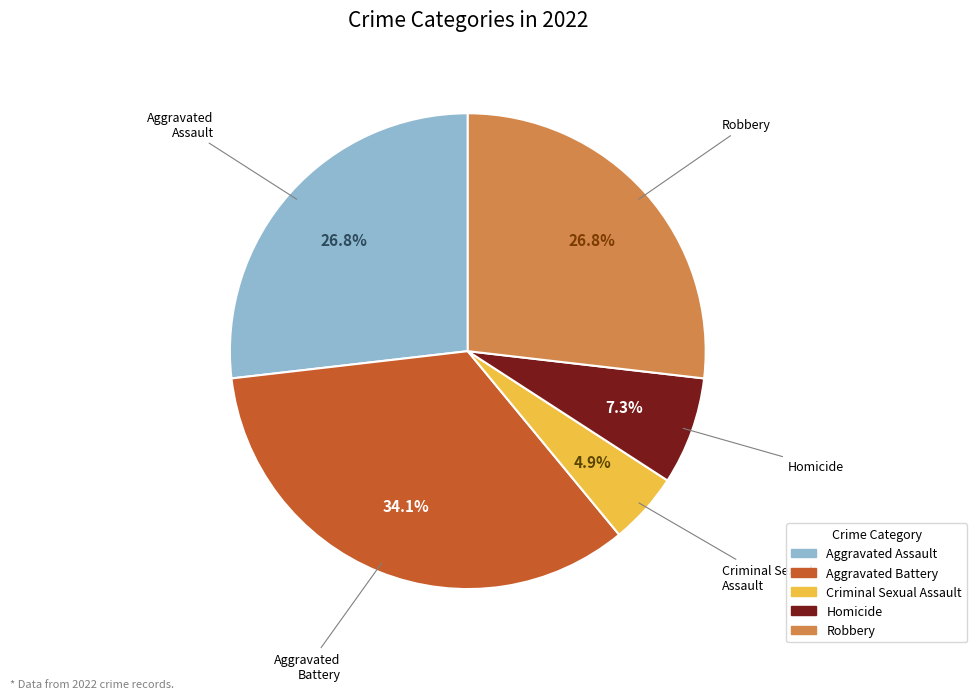

Do Aggravated Battery and Homicide together represent more than half of the pie?

No